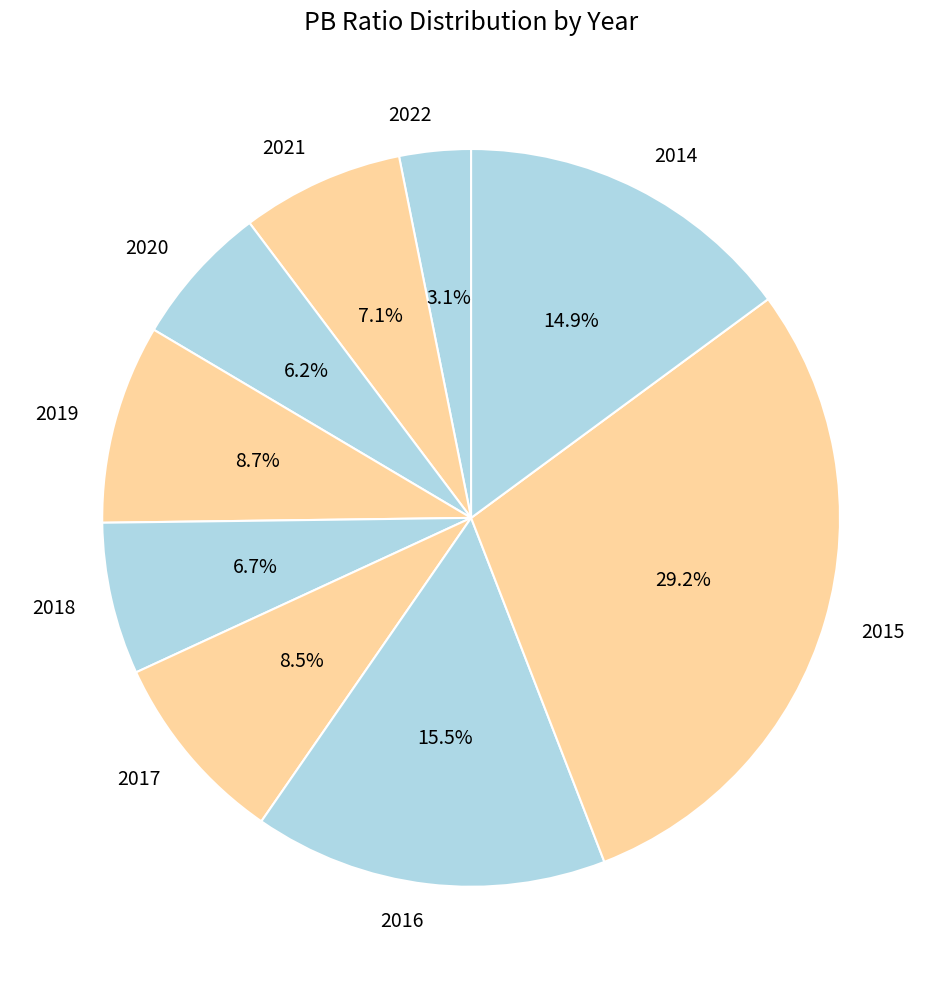

To the nearest percent, what percentage of the pie is 2018?

7%